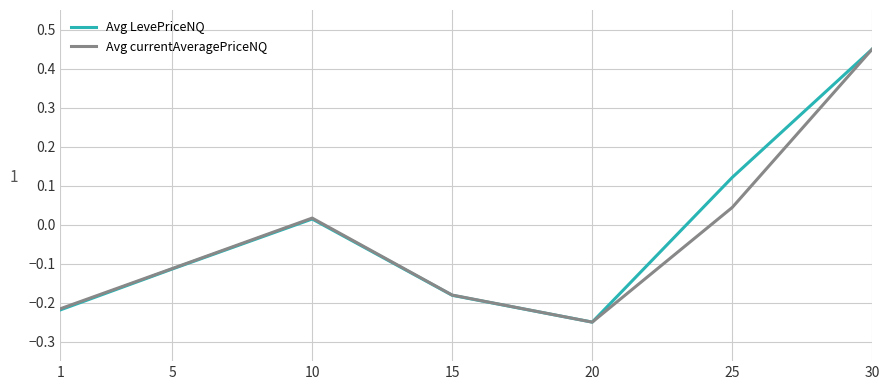

At how many categories does at least one series exceed 0?

3